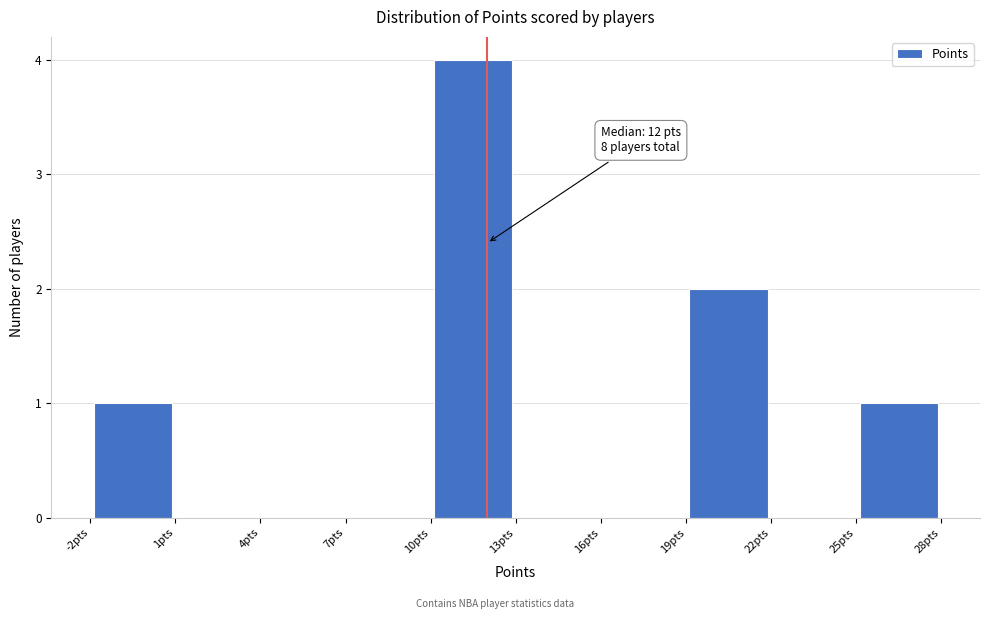

Which range on the x-axis has the tallest bar?

10 to 13